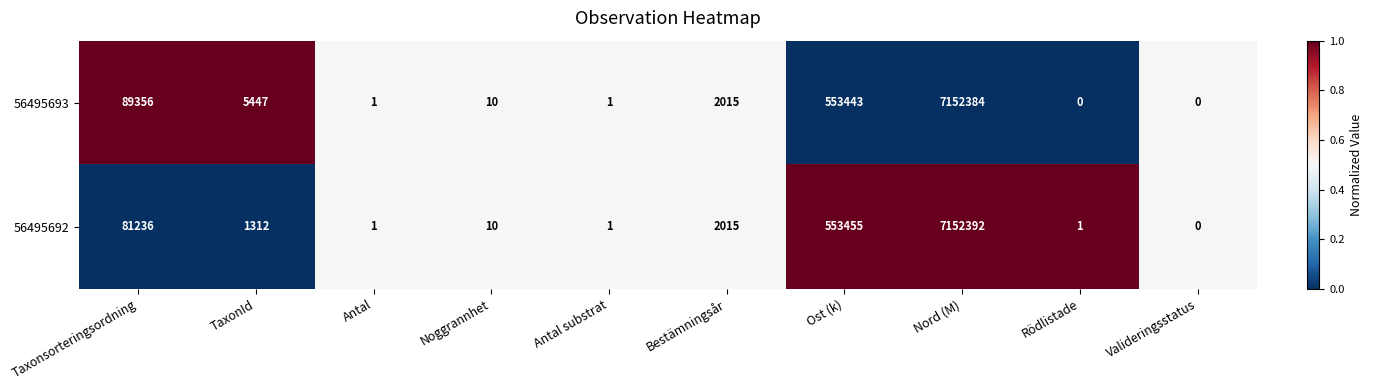

Which series has the largest total across all categories?

56495693